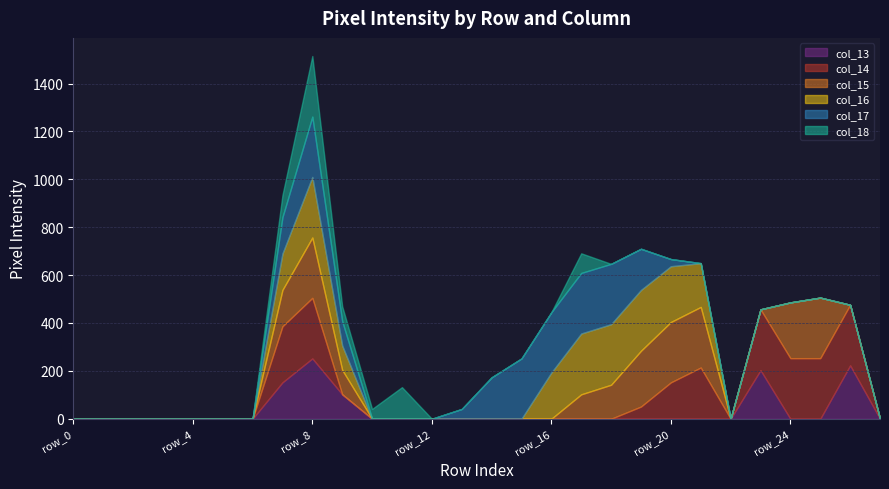

What is the difference between the maximum and minimum values in the col_17 series?

253